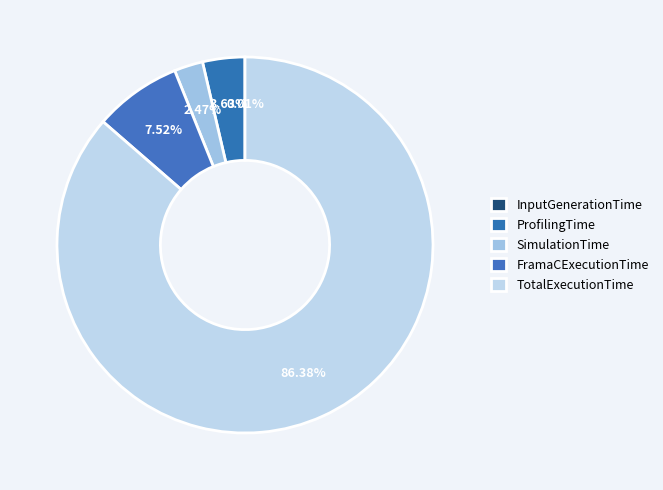

What is the smallest slice in the pie chart?

InputGenerationTime